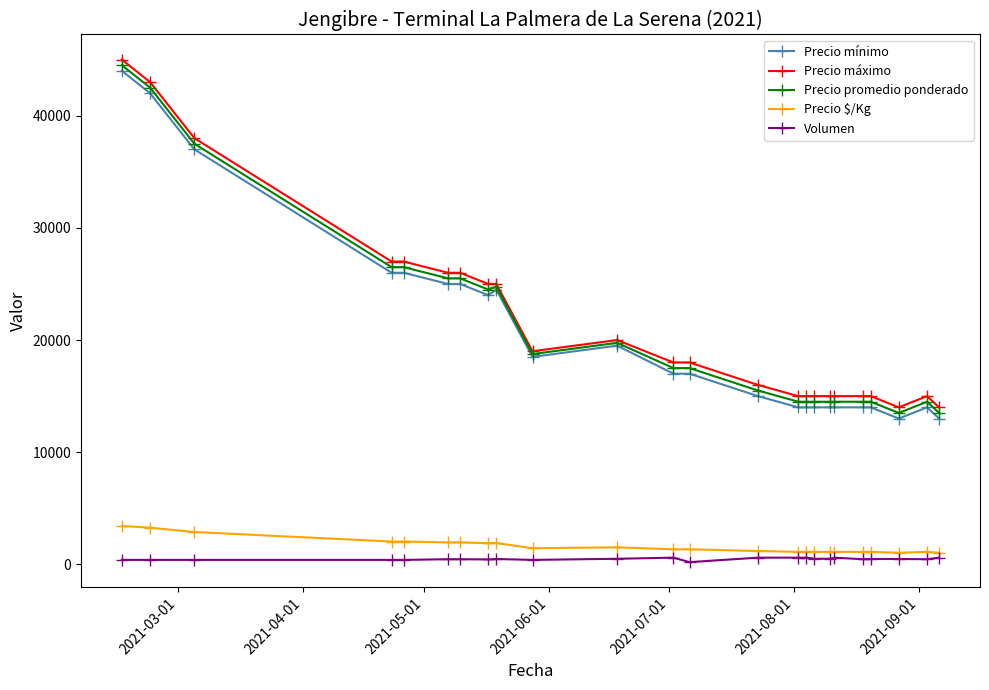

True or false: Precio máximo has more than 1 interior local peaks.

True